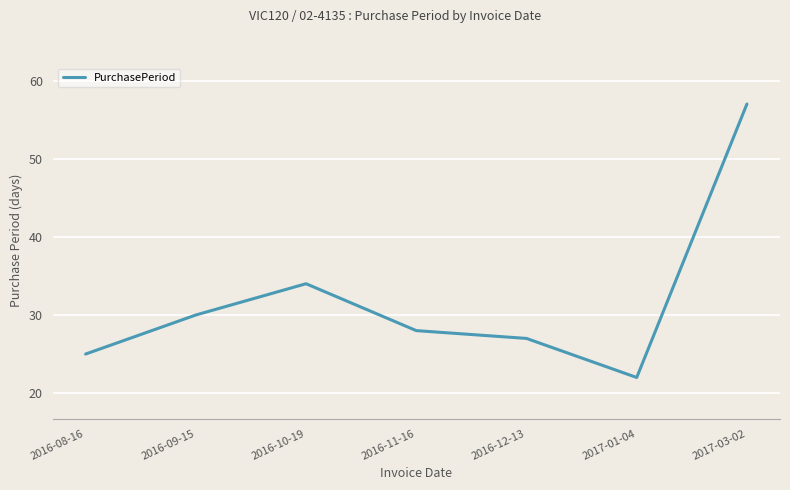

What is the sum of the values at 2017-01-04 and 2016-10-19?

56